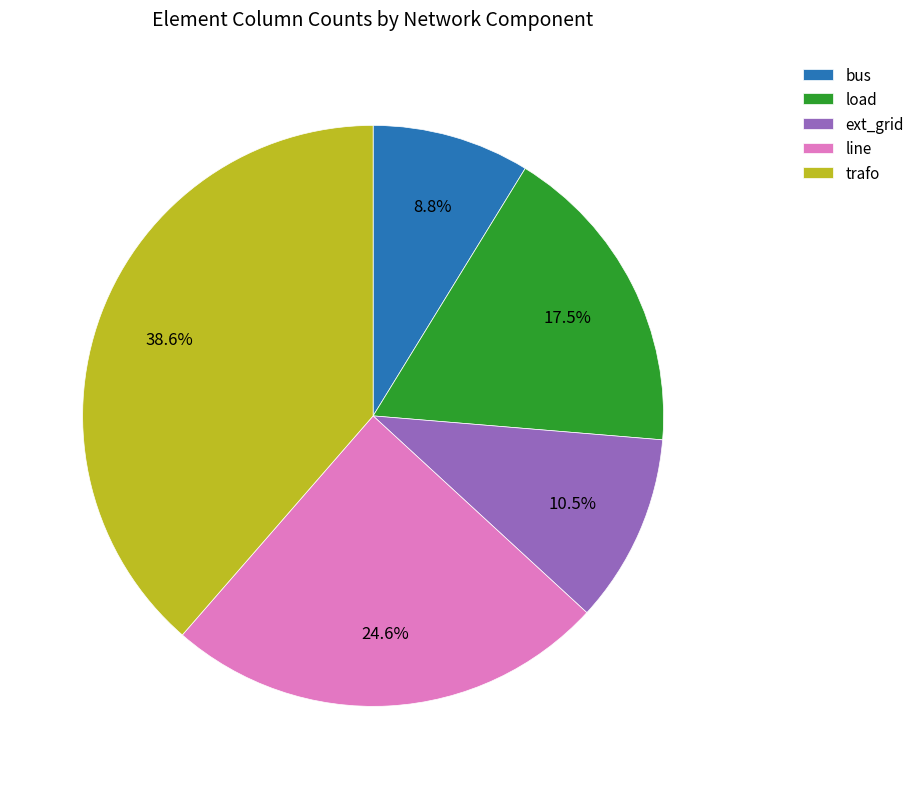

Which category has the smallest portion of the pie?

bus